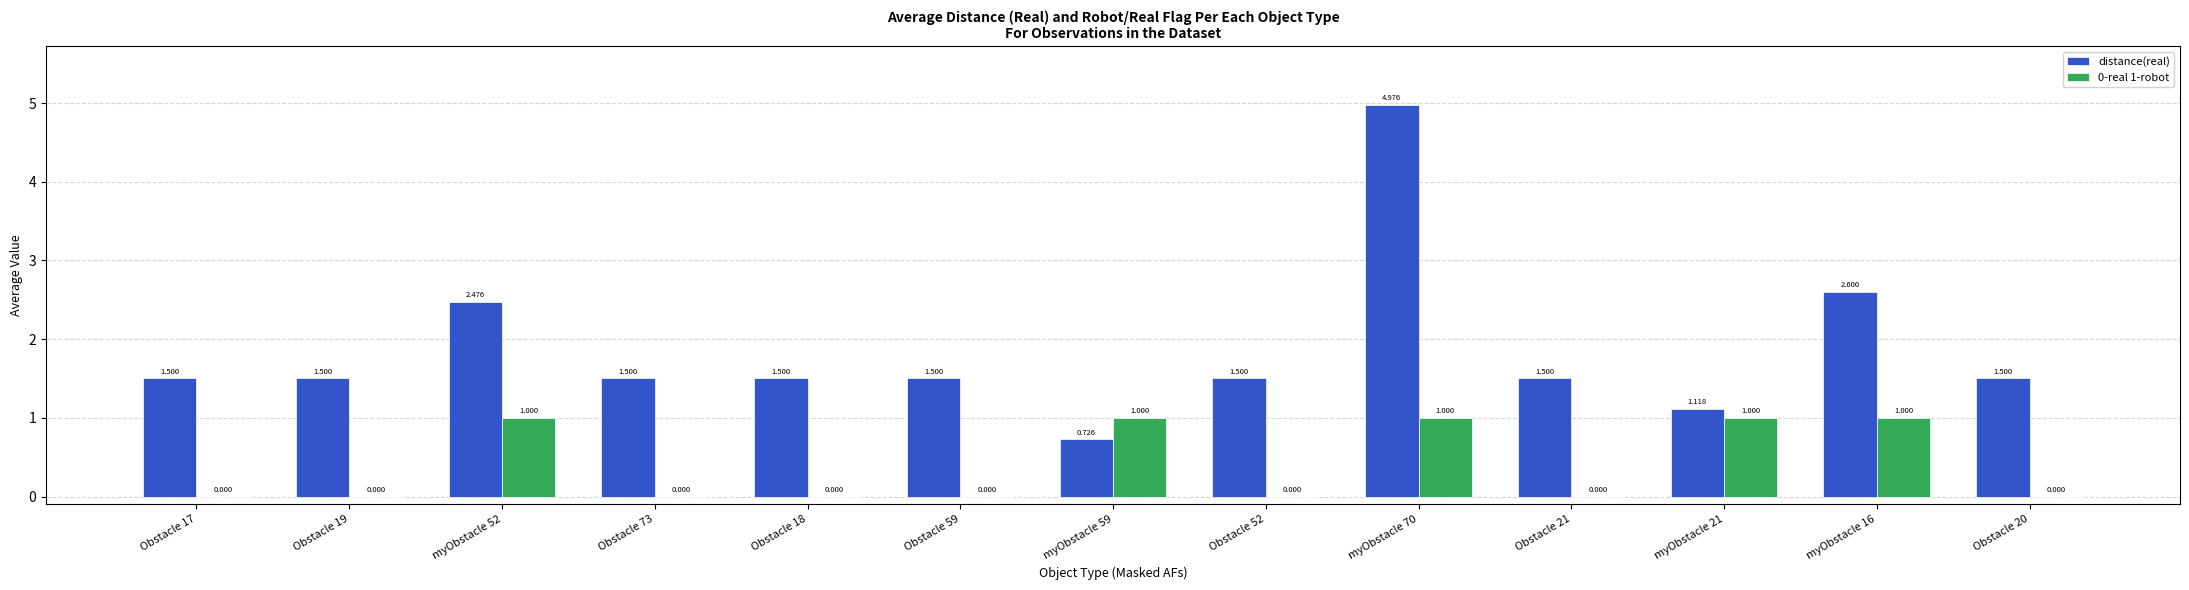

How many values in the 0-real 1-robot series exceed 0?

5